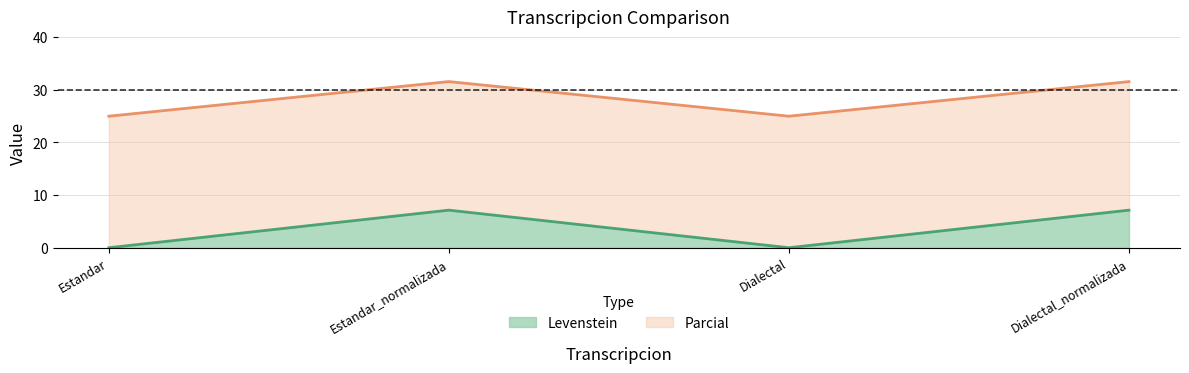

Which series has the largest total across all categories?

Parcial